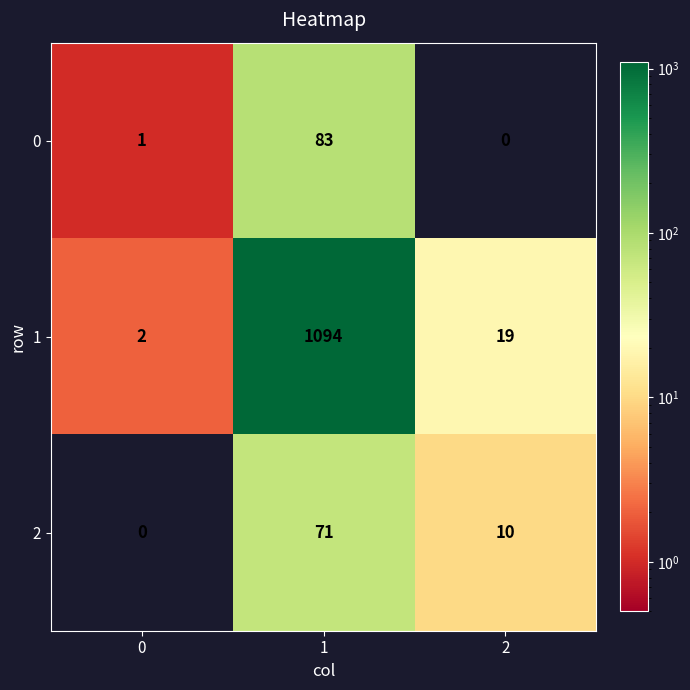

What value does the 2 series have at 1?

71